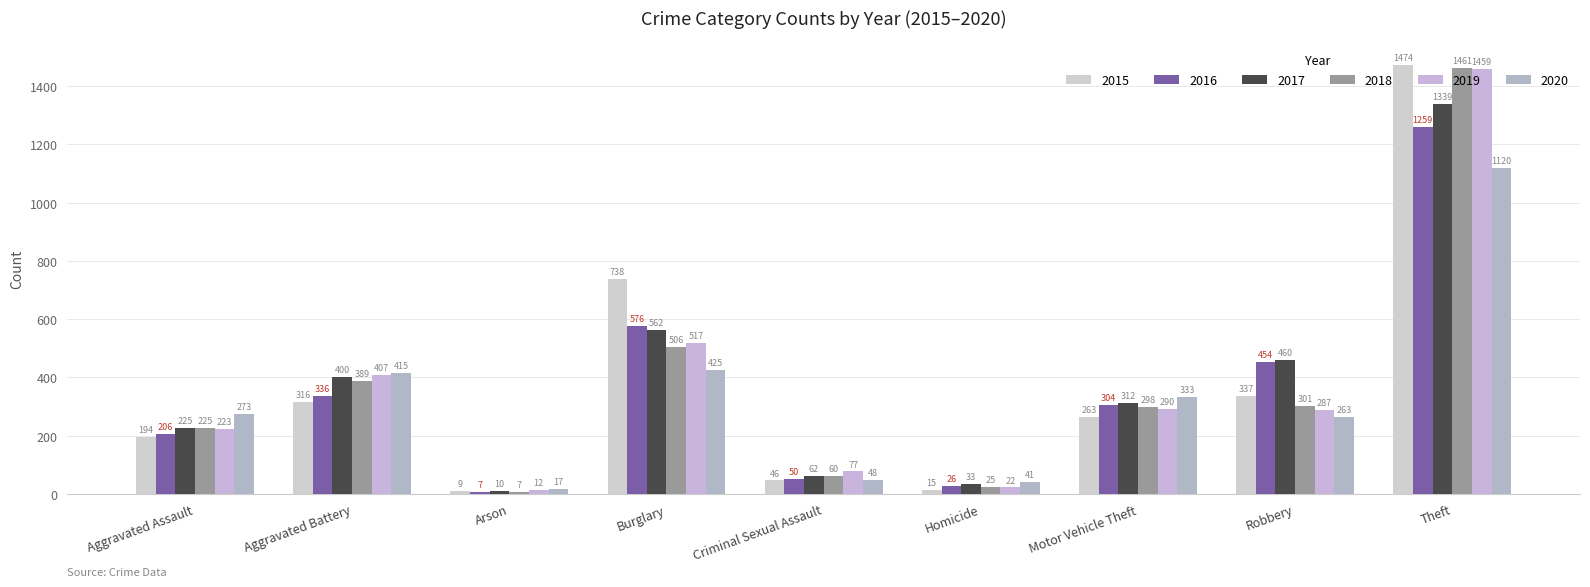

What is the sum of all 2017 values?

3403